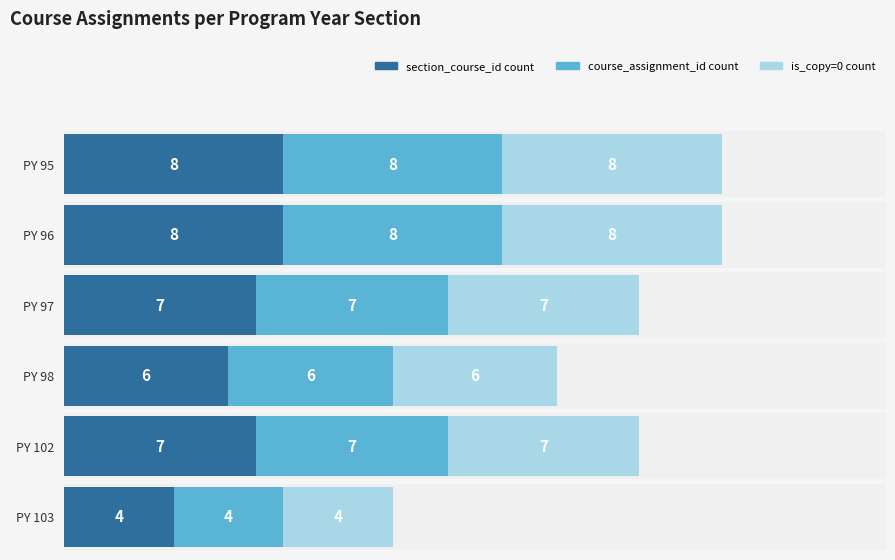

Count the number of categories in the chart.

6